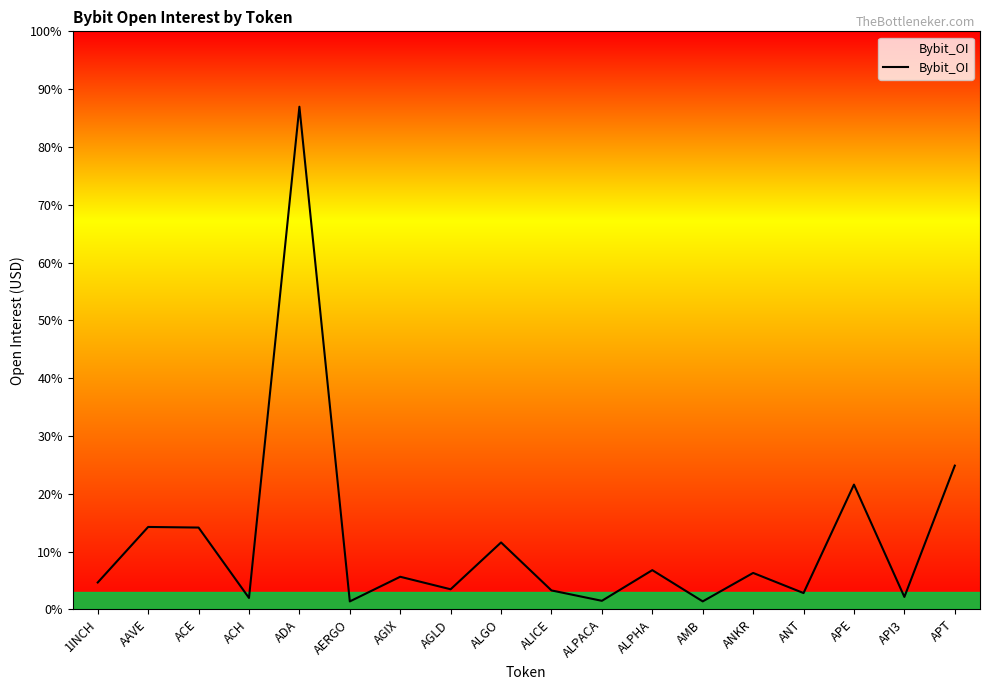

Is this an area chart (filled region under the line)?

Yes